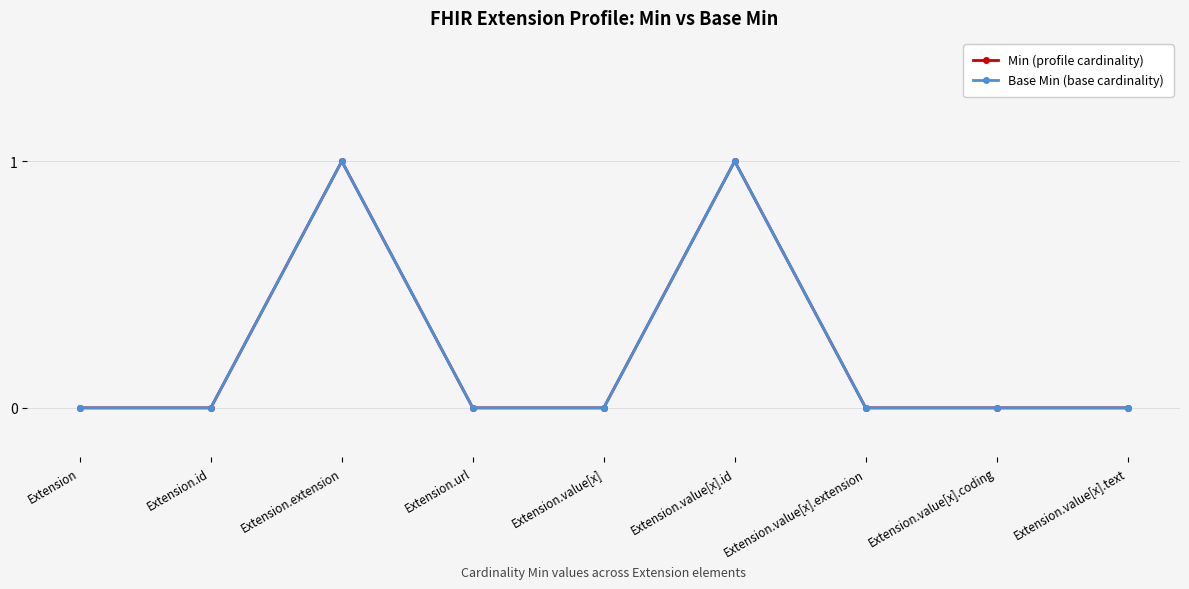

True or false: Base Min (base cardinality) has a value of 0 at Extension.extension.

False